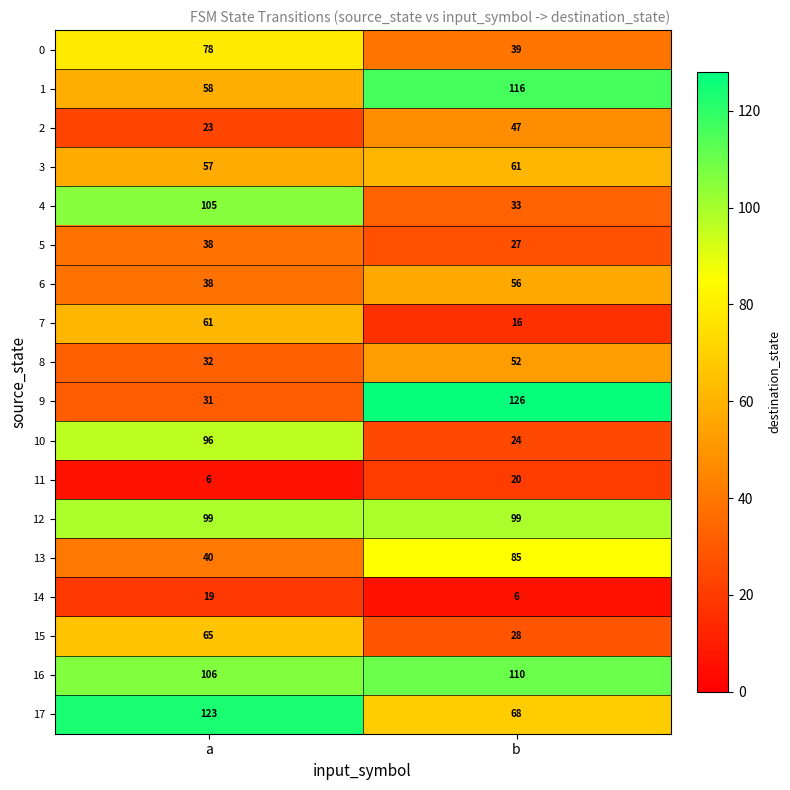

Rank the categories by 15 value from lowest to highest.

b, a